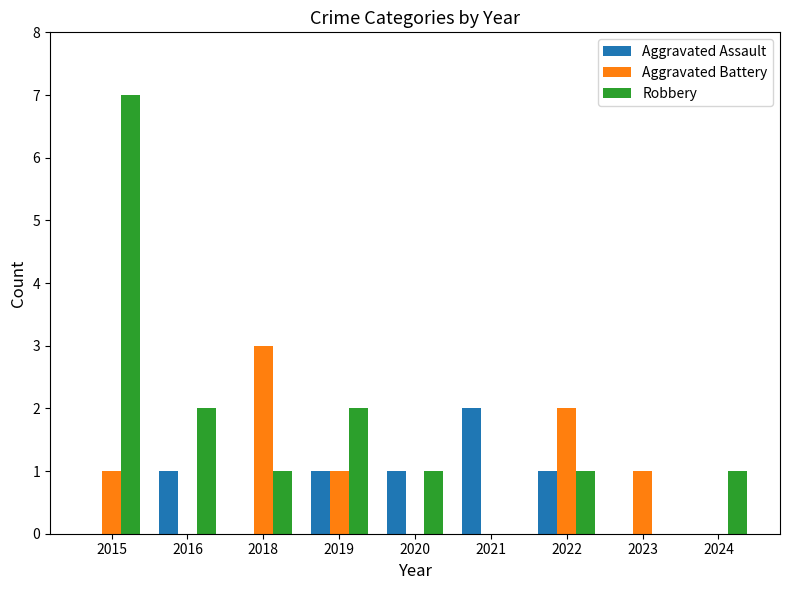

What is the maximum value for Robbery?

7